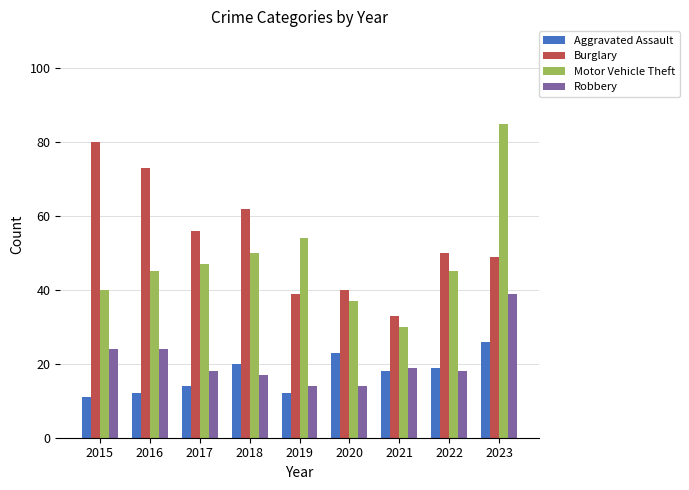

Which series changed the most between 2021 and 2023?

Motor Vehicle Theft